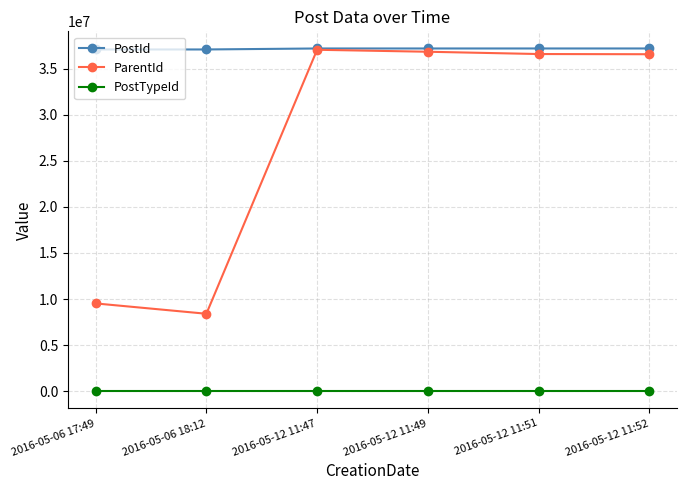

True or false: PostTypeId has more than 2 interior local peaks.

False